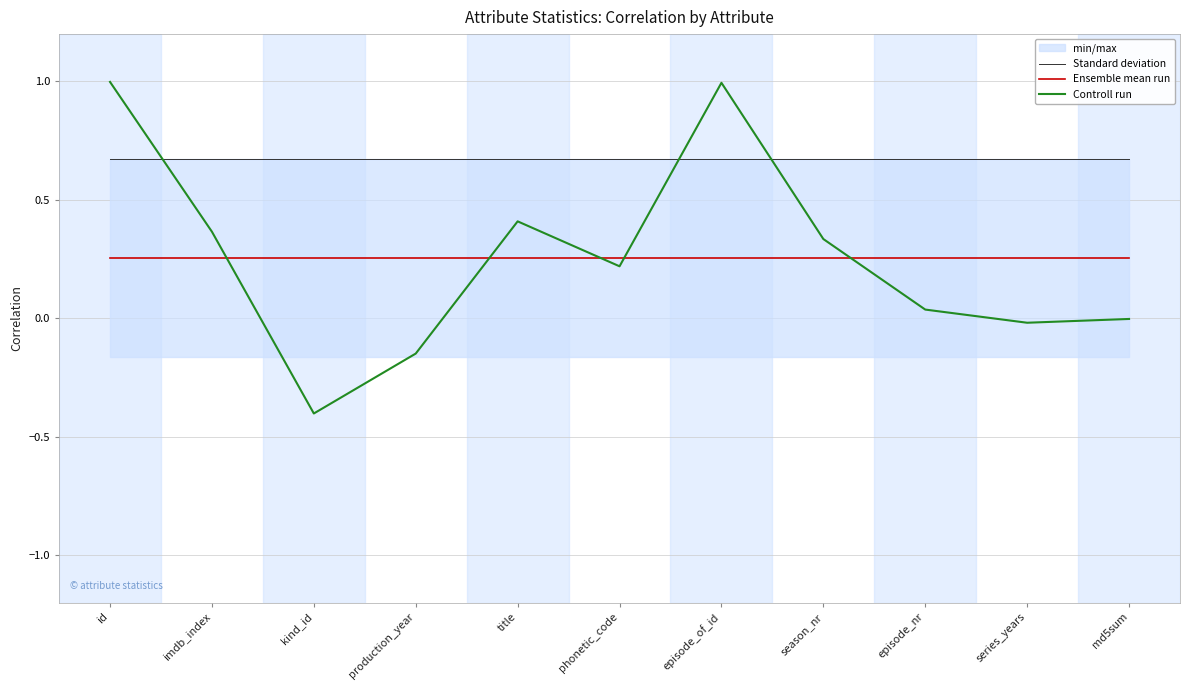

Reading left to right, list all the values displayed in this chart.

Standard deviation: id=0.7	imdb_index=0.7	kind_id=0.7	production_year=0.7	title=0.7	phonetic_code=0.7	episode_of_id=0.7	season_nr=0.7	episode_nr=0.7	series_years=0.7	md5sum=0.7
Ensemble mean run: id=0.3	imdb_index=0.3	kind_id=0.3	production_year=0.3	title=0.3	phonetic_code=0.3	episode_of_id=0.3	season_nr=0.3	episode_nr=0.3	series_years=0.3	md5sum=0.3
Controll run: id=1.0	imdb_index=0.4	kind_id=-0.4	production_year=-0.1	title=0.4	phonetic_code=0.2	episode_of_id=1.0	season_nr=0.3	episode_nr=0.0	series_years=-0.0	md5sum=-0.0